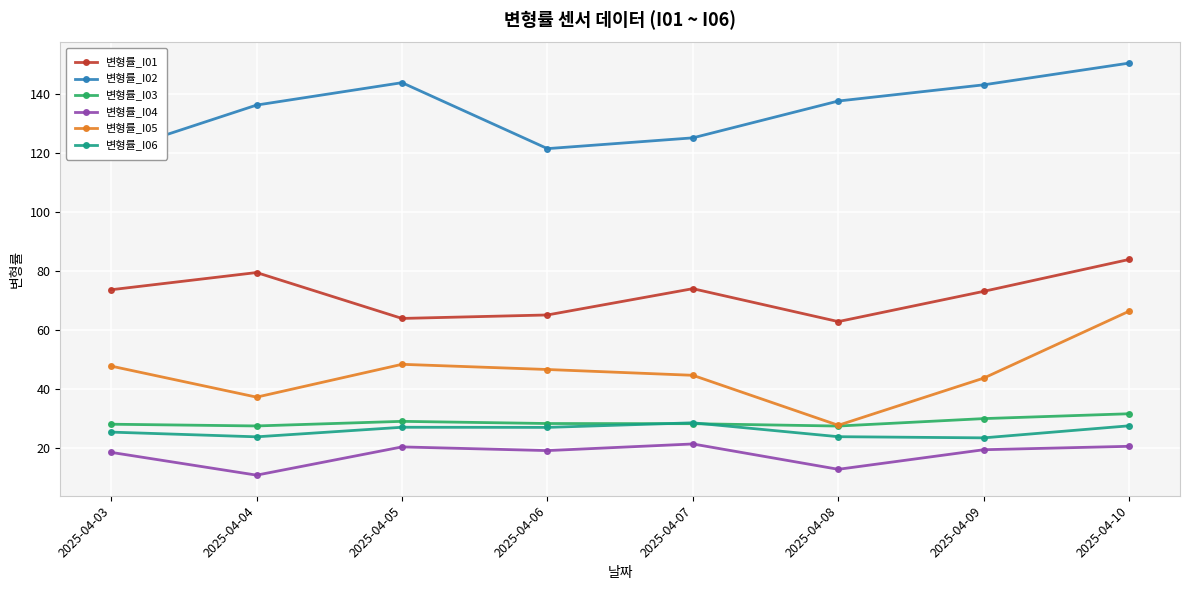

What is the average value of the 변형률_I05 series?

45.2